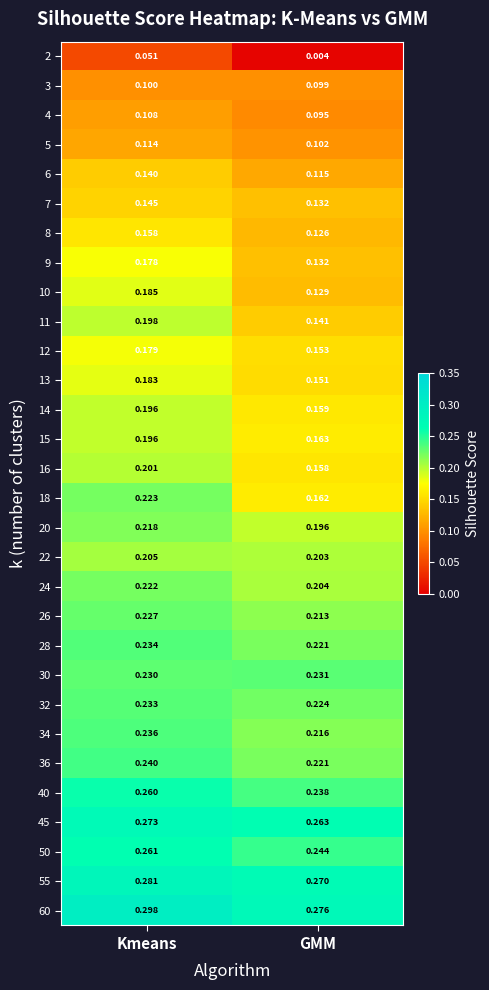

At which category is the sum across all series the highest?

Kmeans